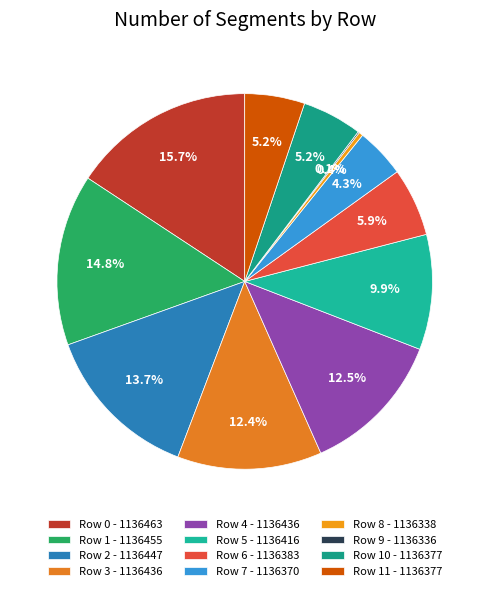

How many segments does this pie chart have?

12